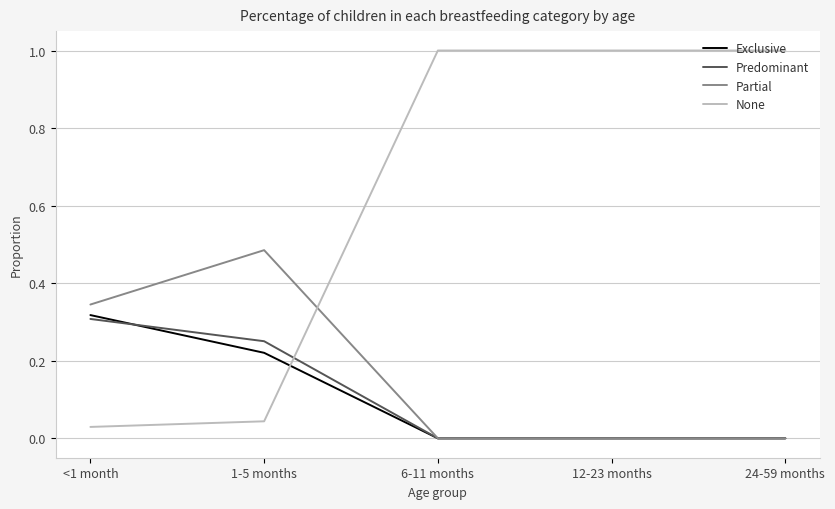

What are all the series names shown in the legend?

Exclusive, Predominant, Partial, None